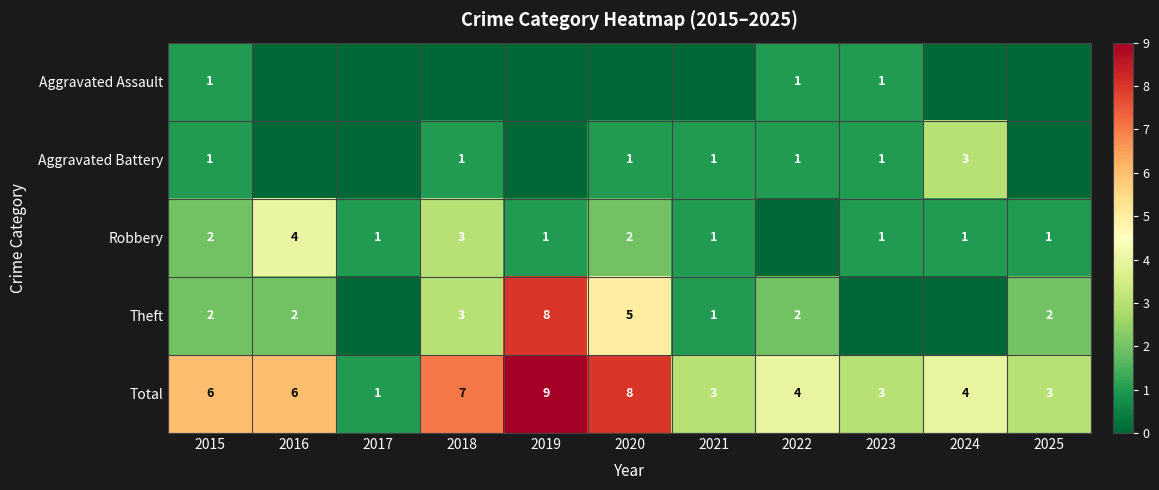

At which category does the chart reach its minimum across all series?

2016